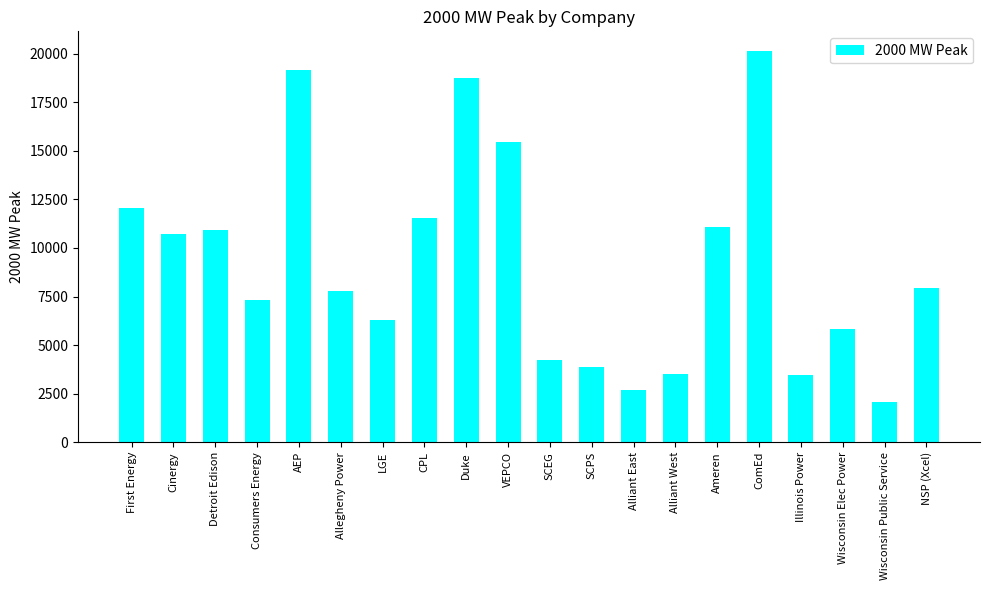

True or false: the data shows 7608 at Ameren.

False